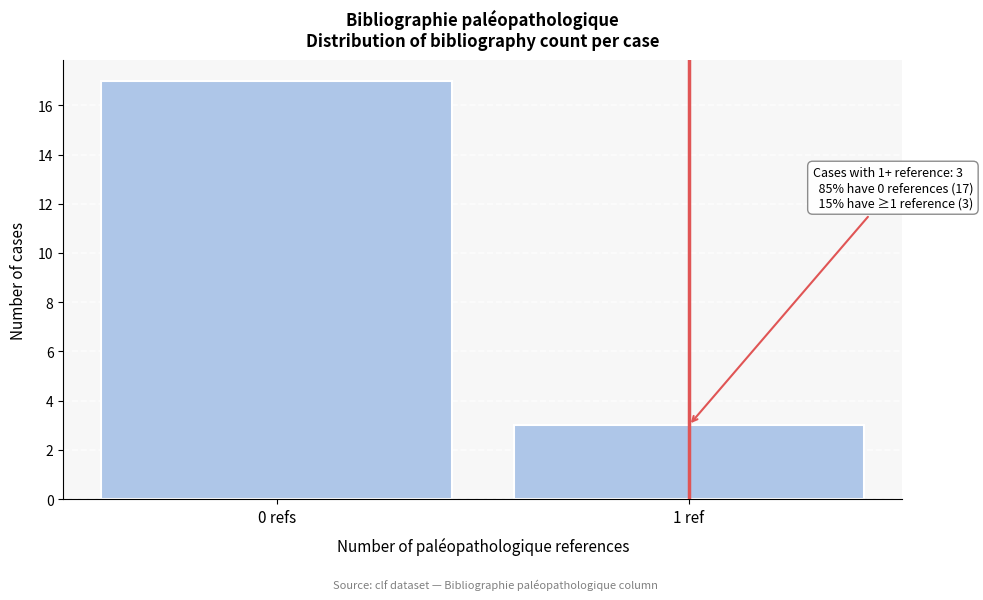

Reading left to right, transcribe all the data shown in this chart.

17	3